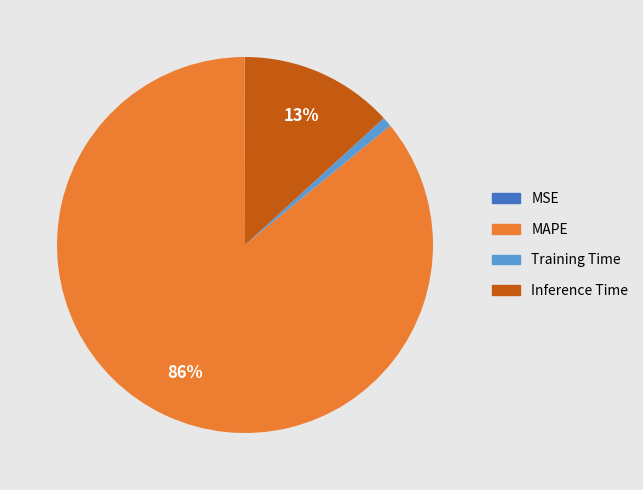

What is the largest slice in the pie chart?

MAPE